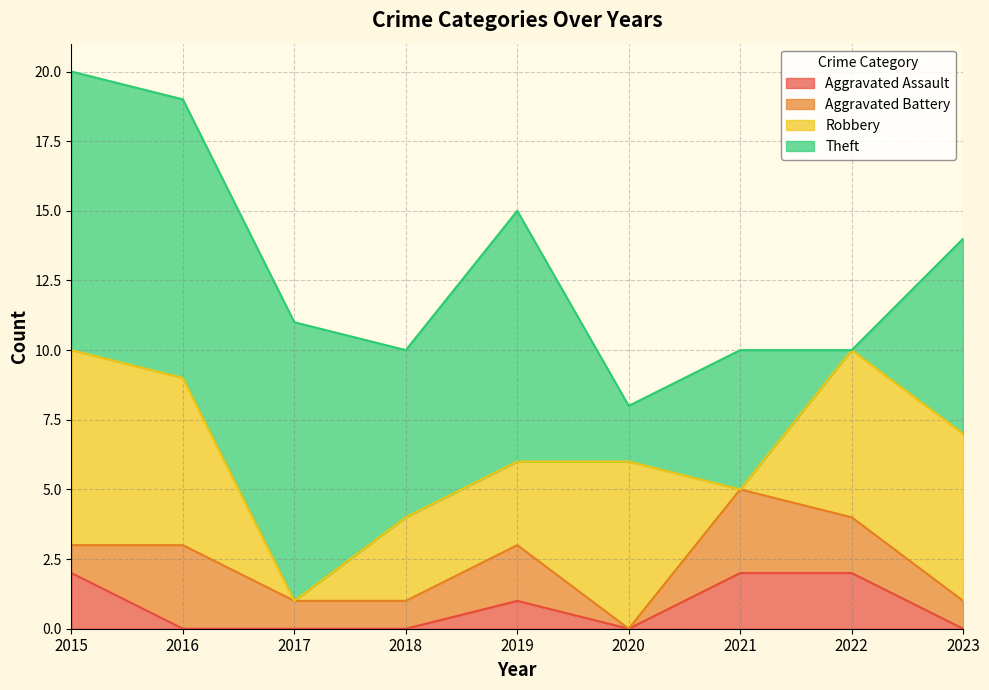

Which category has the lowest value across all series?

2016